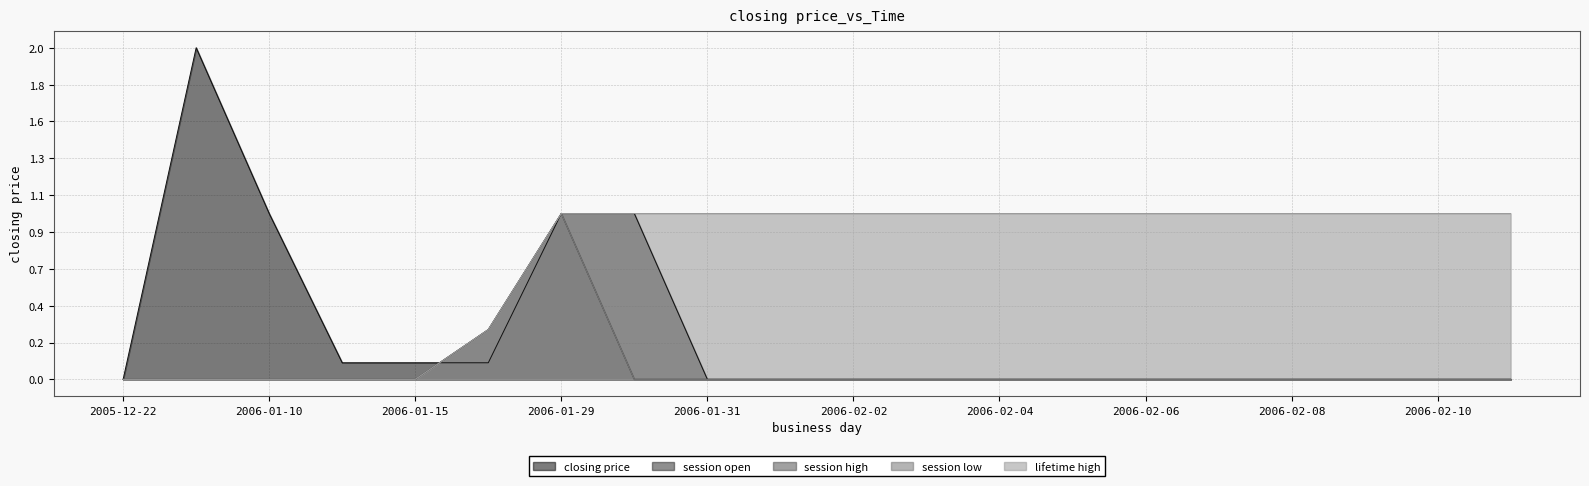

True or false: lifetime high has more than 1 interior local peaks.

False